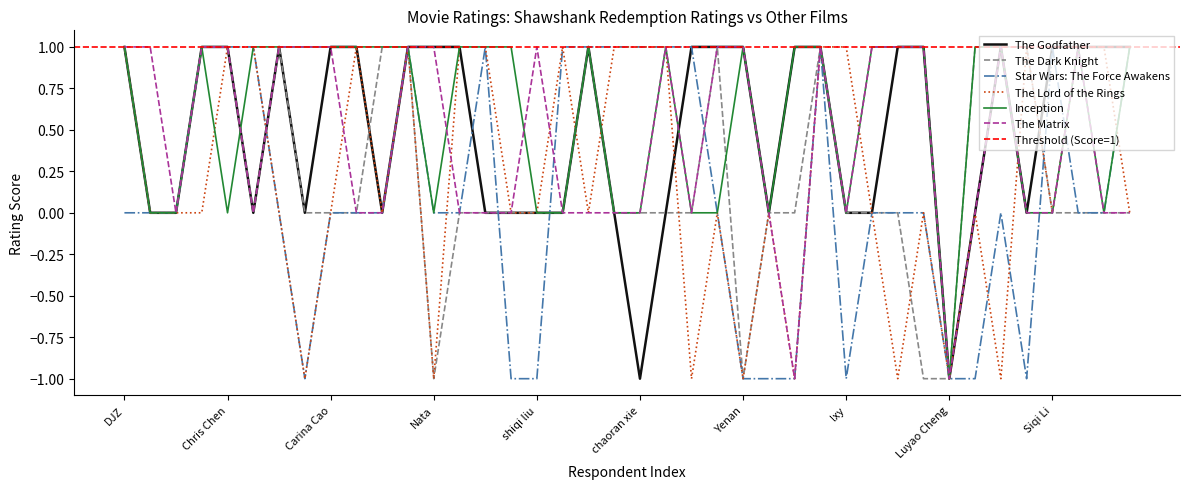

In The Dark Knight, how many points are higher than both neighbors (excluding endpoints)?

4